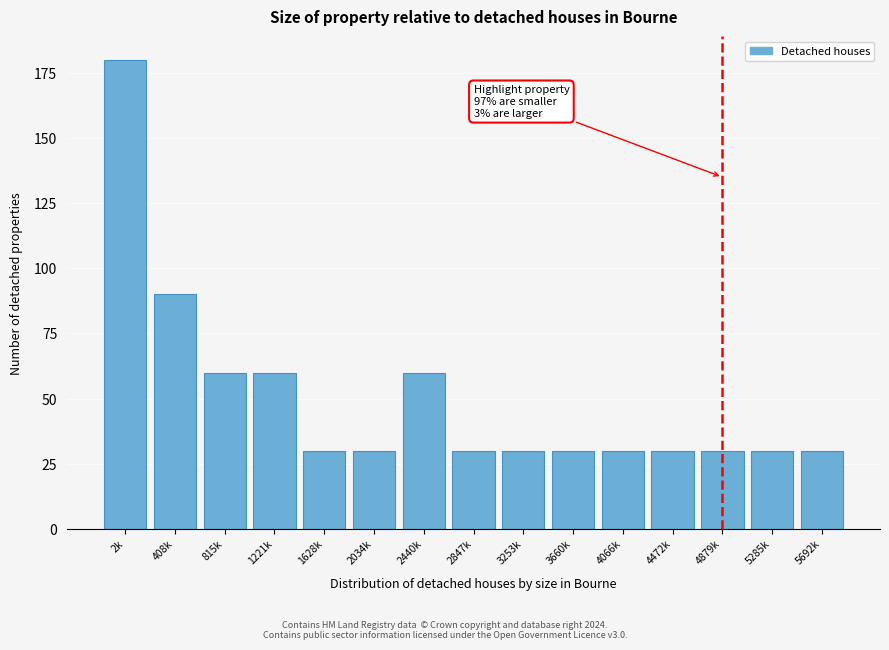

Reading right to left, list all the values displayed in this chart.

30	30	30	30	30	30	30	30	60	30	30	60	60	90	180